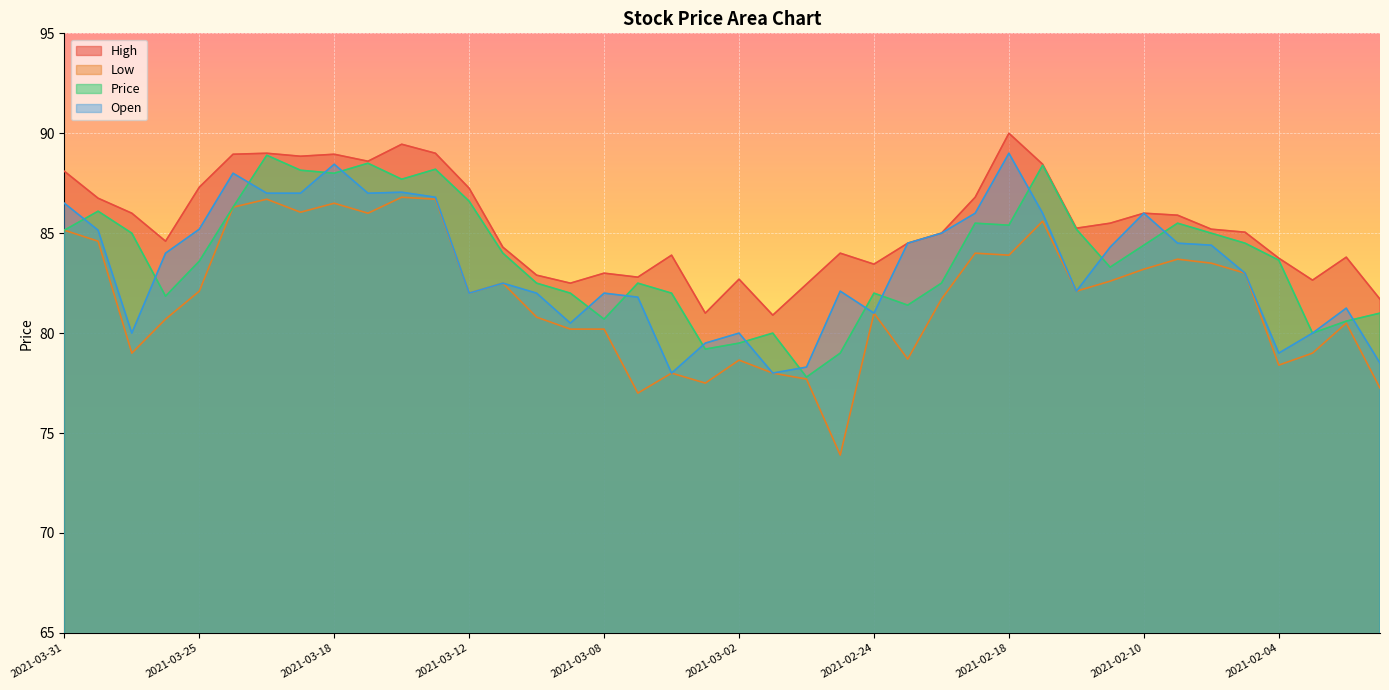

Is the value of Low at 2021-02-25 greater than the value of Open at 2021-03-09?

No